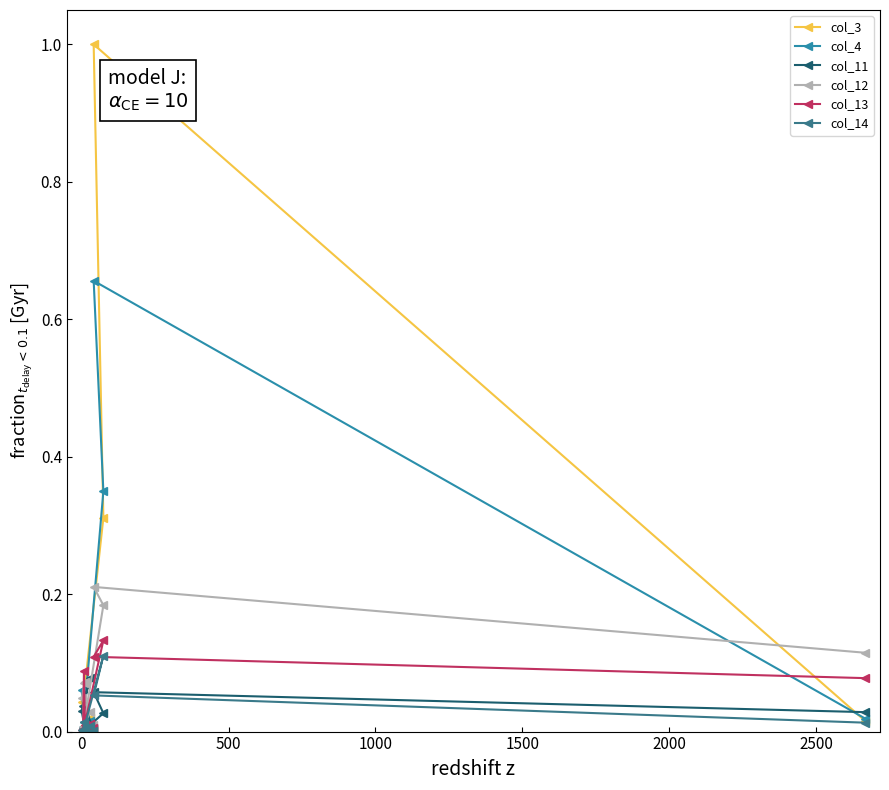

What are all the series names shown in the legend?

col_3, col_4, col_11, col_12, col_13, col_14